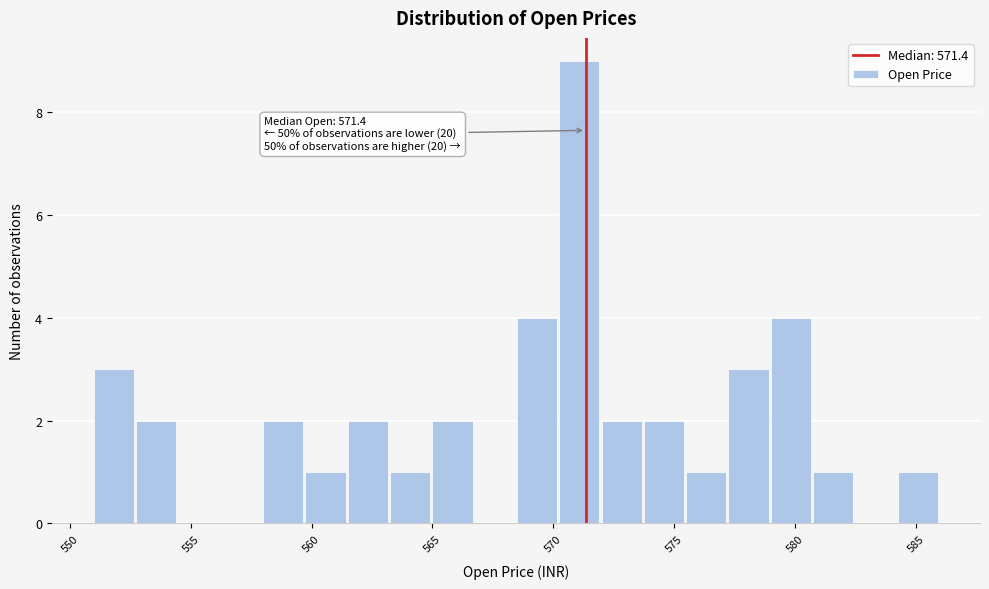

Around what value on the x-axis is the tallest bar? Give the approximate position of its centre, as read against the axis.

571.0